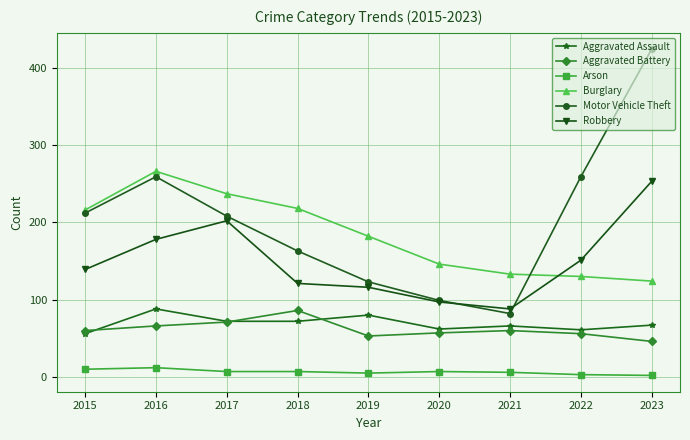

What is the value of the Robbery point at the 8th from the left?

151